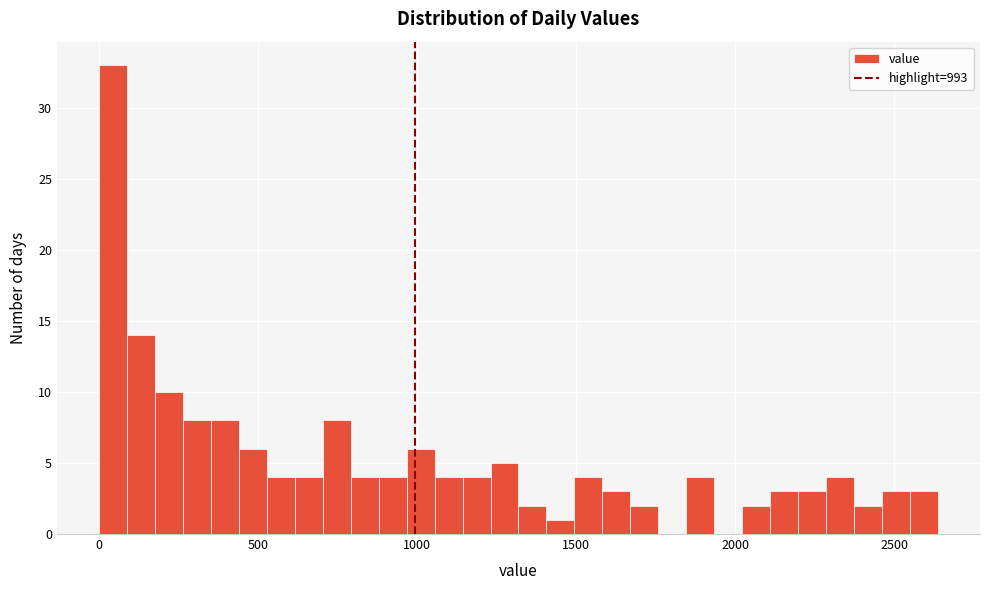

Around what value on the x-axis is the tallest bar? Give the approximate position of its centre, as read against the axis.

50